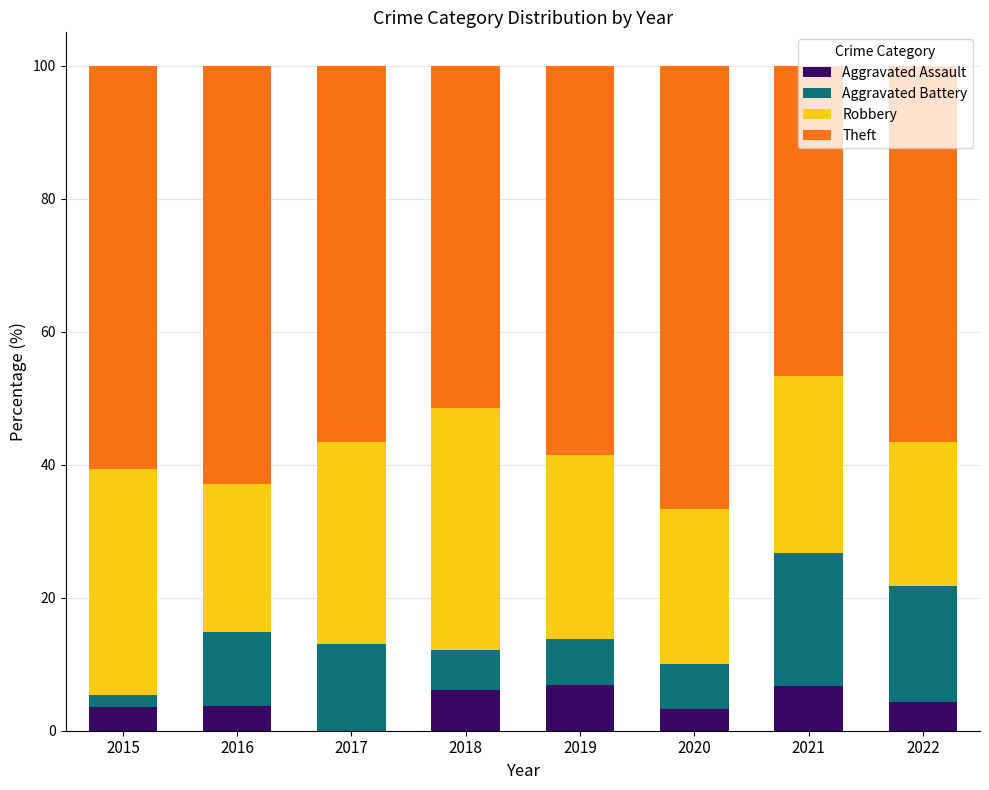

What is the total value across all series at 2017?

100.0